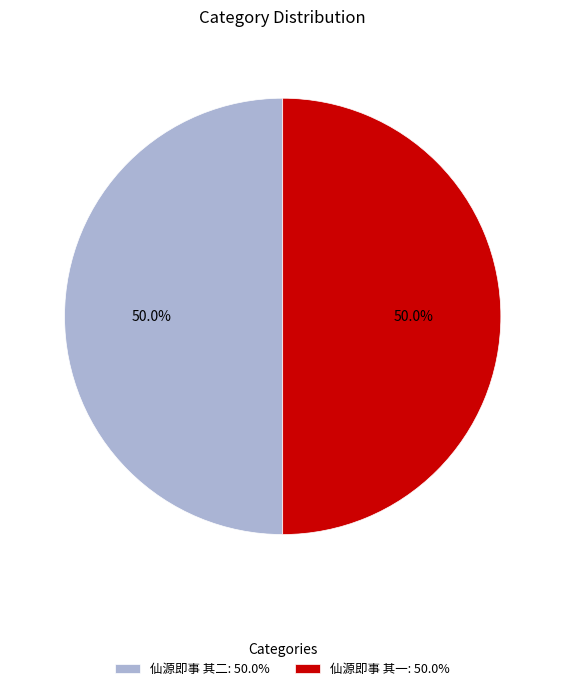

How many segments does this pie chart have?

2